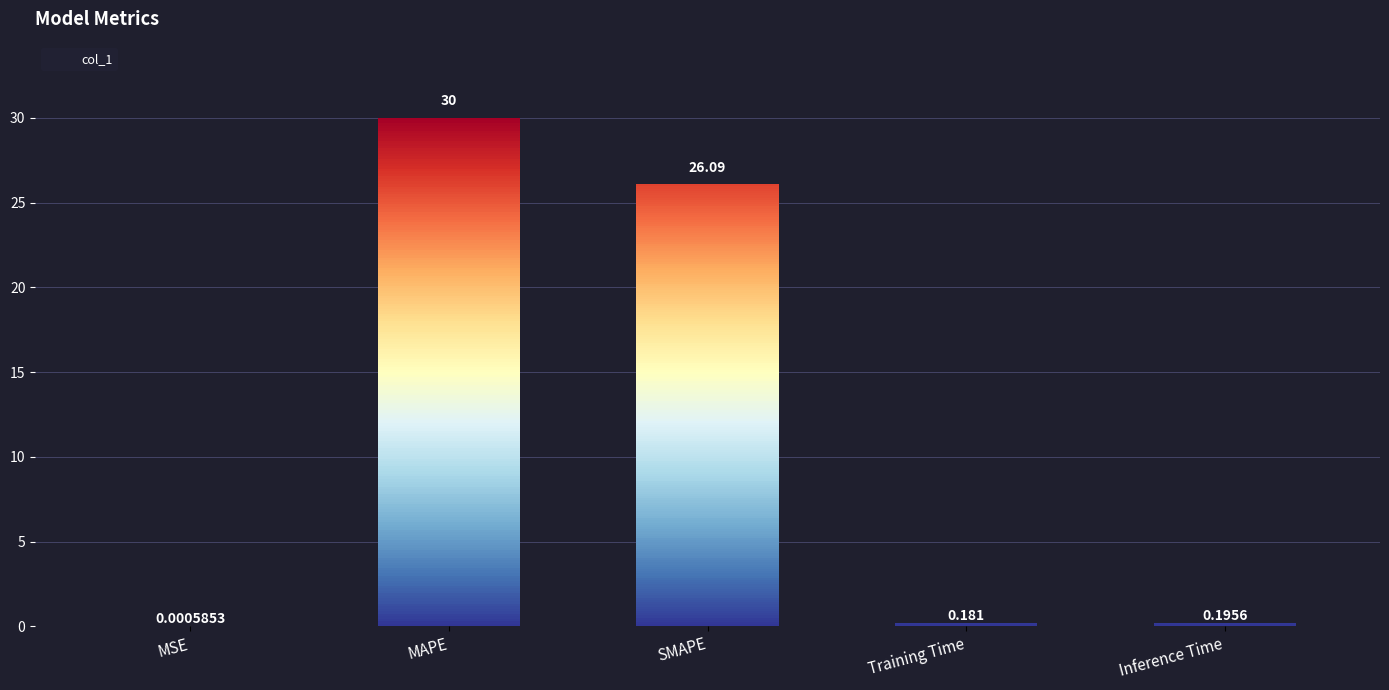

Reading right to left, what are all the values shown in this chart?

0.2	0.2	26.1	30.0	0.0